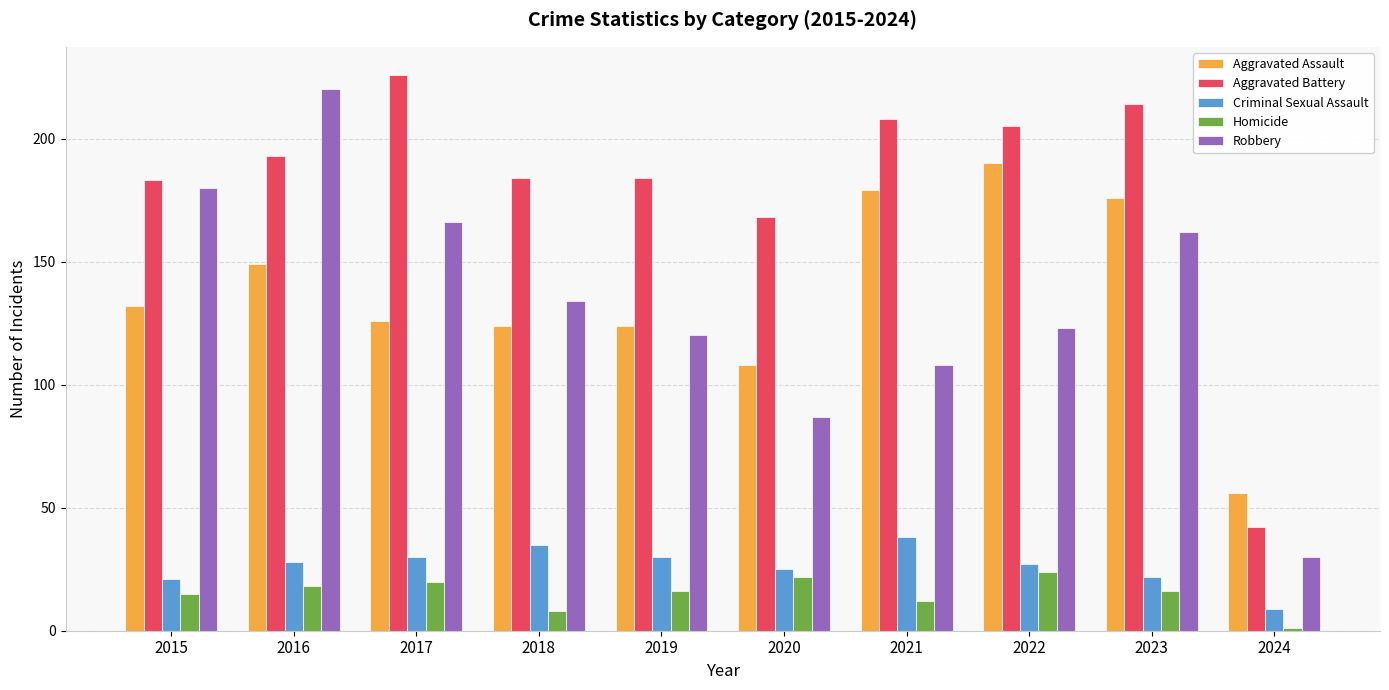

What is the approximate value of Aggravated Assault at 2016?

149